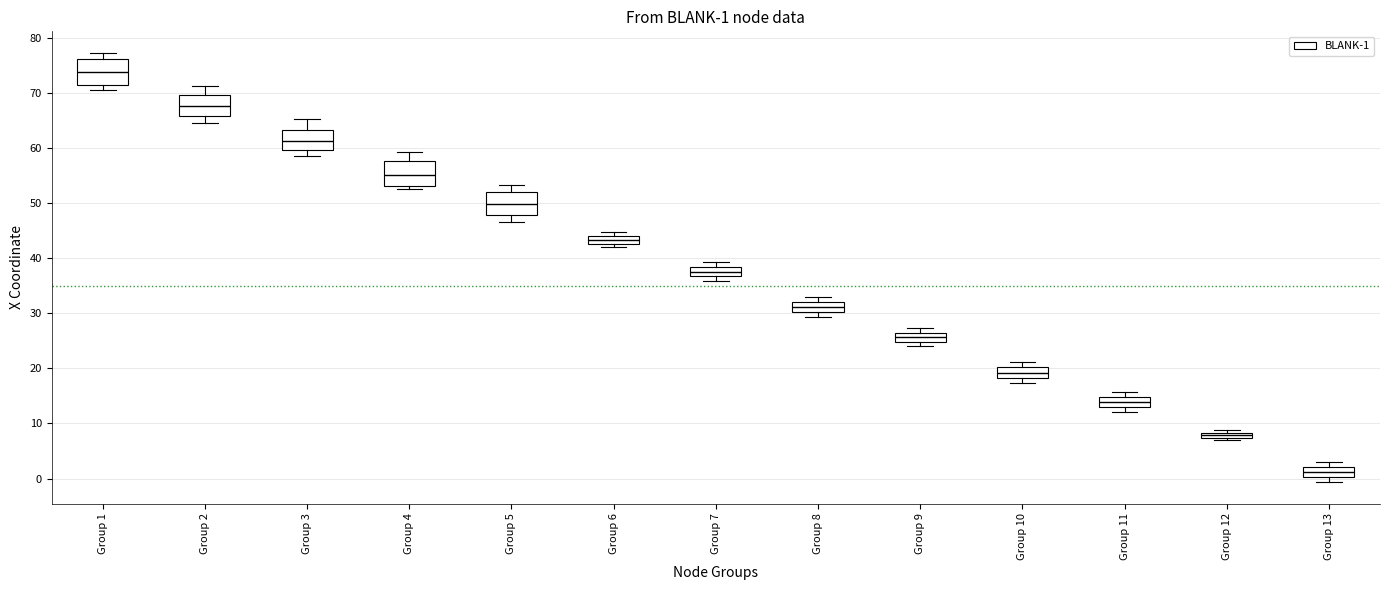

Which box has the highest median line?

Group 1